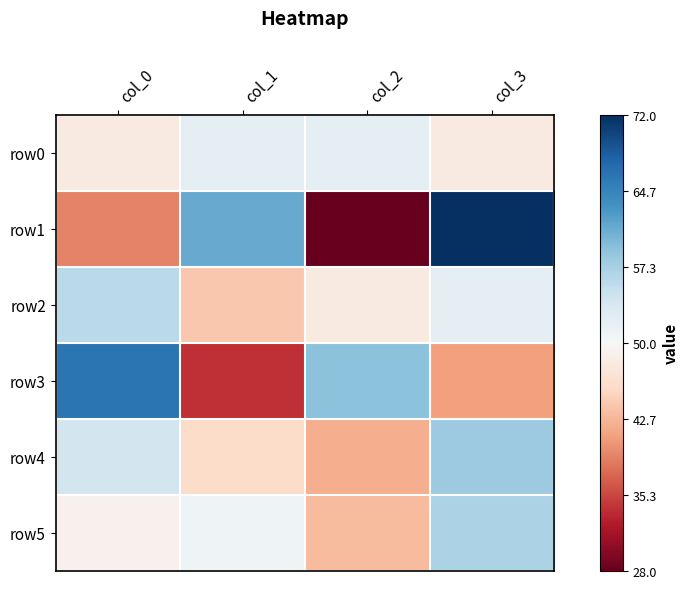

Reading left to right, what are all the values shown in this chart?

row0: col_0=48	col_1=52	col_2=52	col_3=48
row1: col_0=39	col_1=61	col_2=28	col_3=72
row2: col_0=56	col_1=44	col_2=48	col_3=52
row3: col_0=66	col_1=34	col_2=59	col_3=41
row4: col_0=54	col_1=46	col_2=42	col_3=58
row5: col_0=49	col_1=51	col_2=43	col_3=57